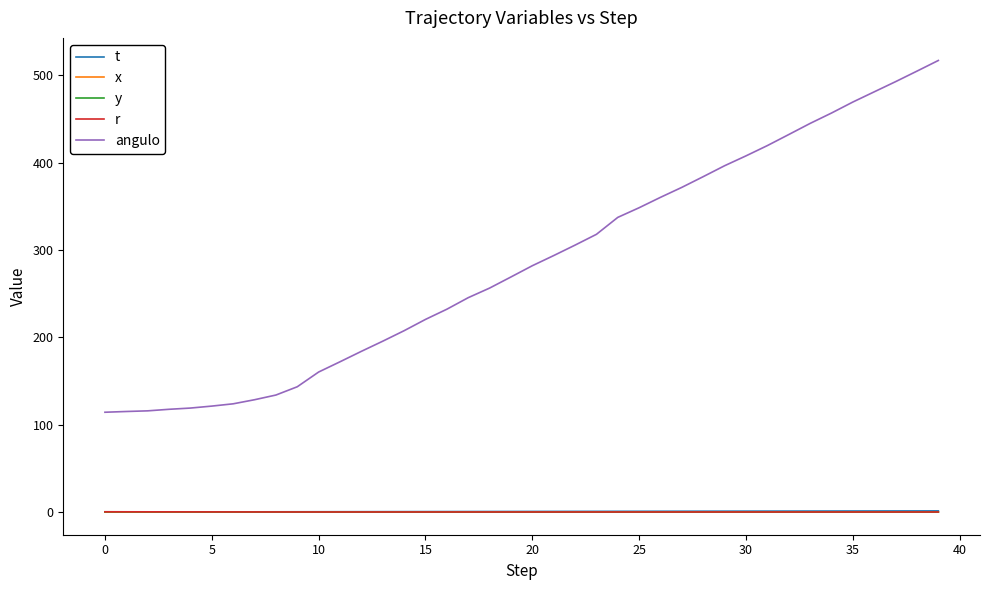

Which series has the largest total across all categories?

angulo